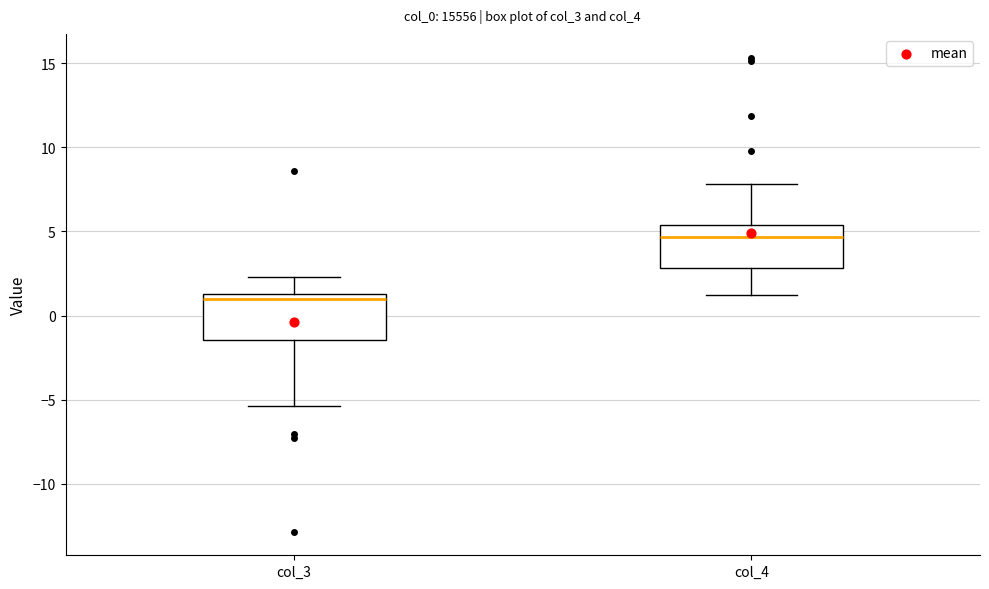

Reading left to right, read every box against the y-axis: the position of its median line, the range the box covers, and the ends of its whiskers. The values are not printed on the chart, so give them approximately, as read against the axis.

col_3: median 1.0, box -1.5 to 1.5, whiskers -5.5 to 2.5
col_4: median 4.5, box 3.0 to 5.5, whiskers 1.0 to 8.0